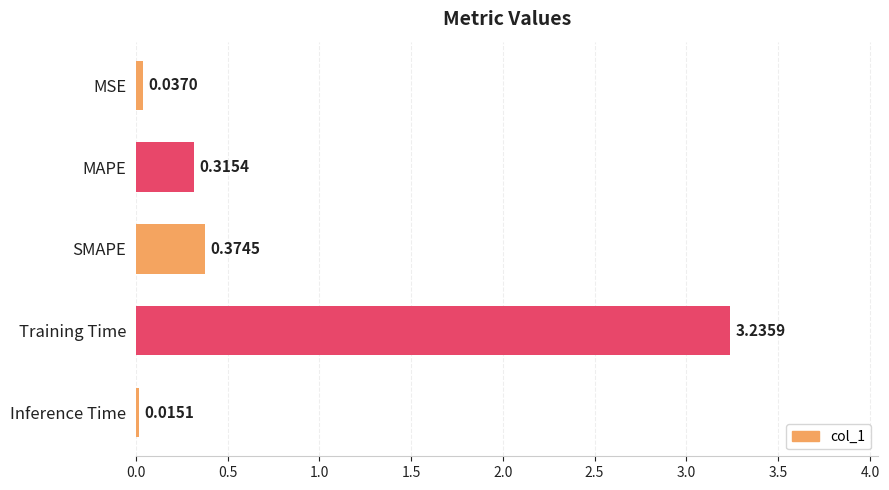

Which has a higher value, MSE or MAPE?

MAPE